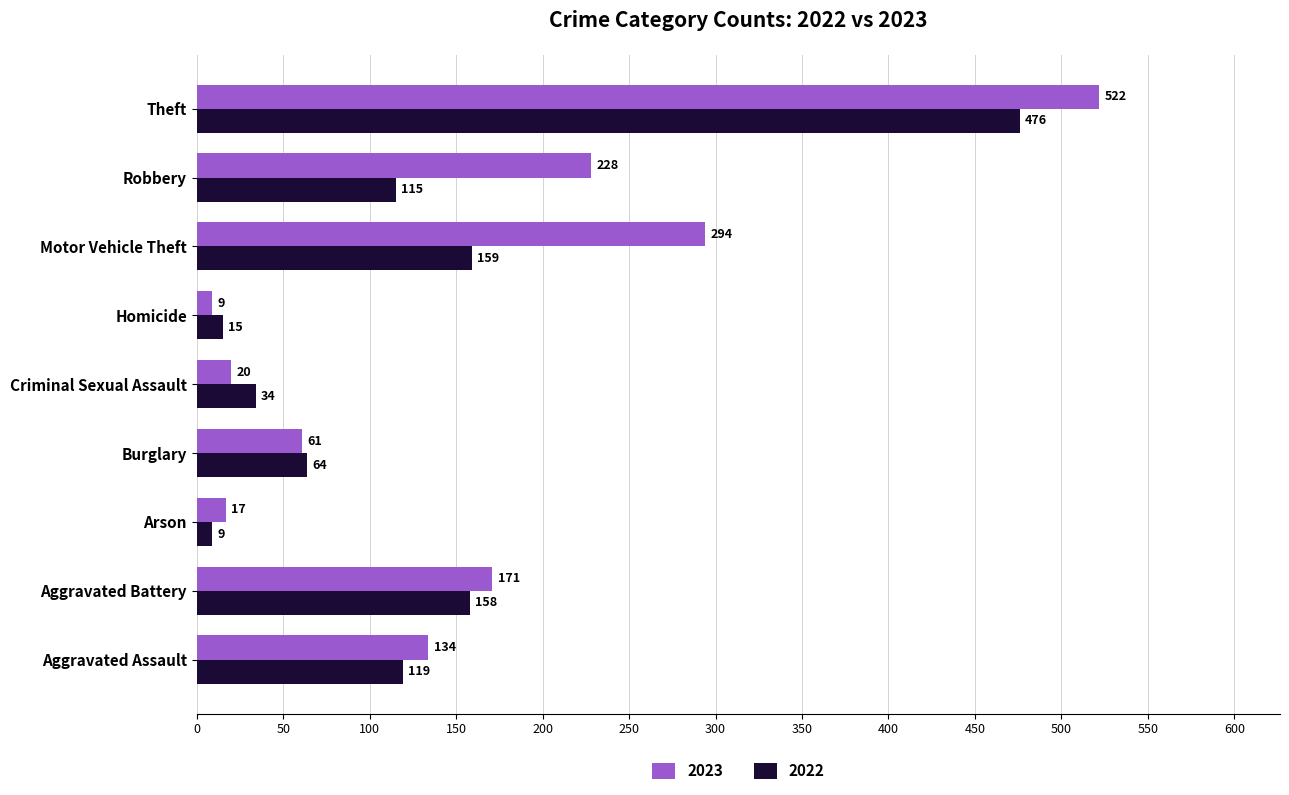

Is it true that 2023 equals 20 at Criminal Sexual Assault?

True